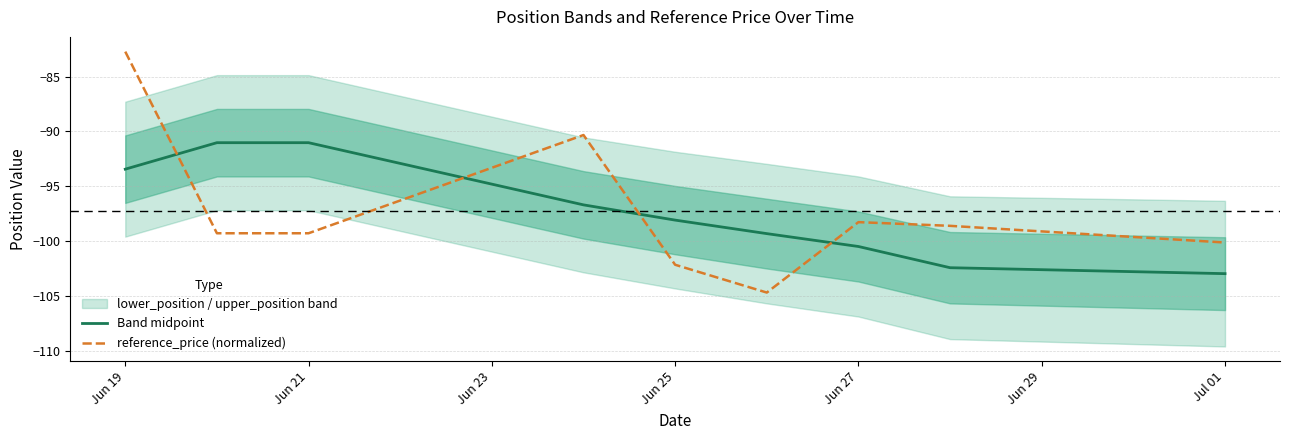

Which series has the largest total across all categories?

reference_price (normalized)